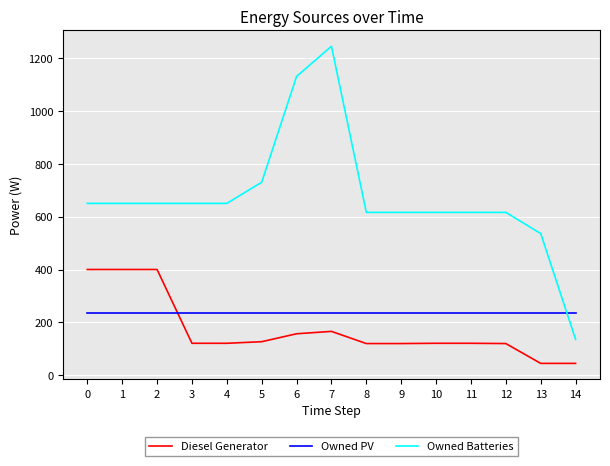

What is the minimum value shown in the chart?

45